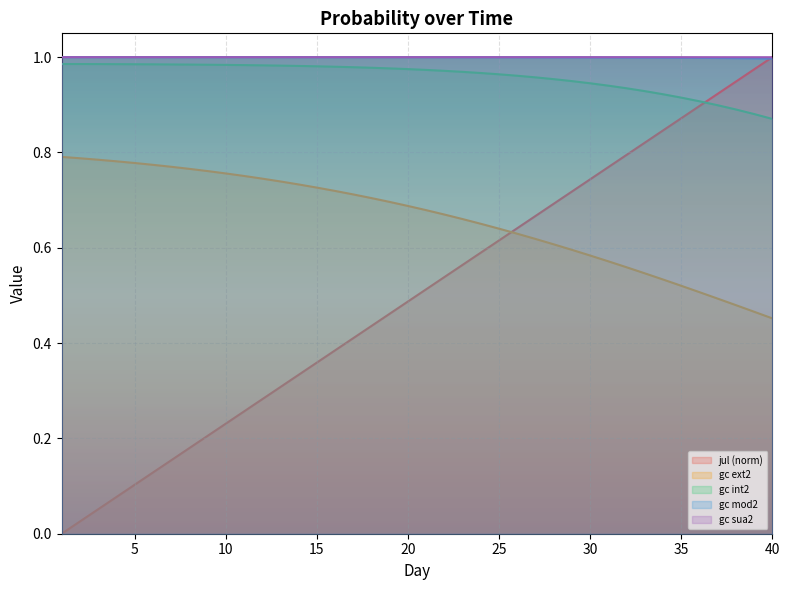

True or false: gc ext2 and jul (norm) cross at least once.

True